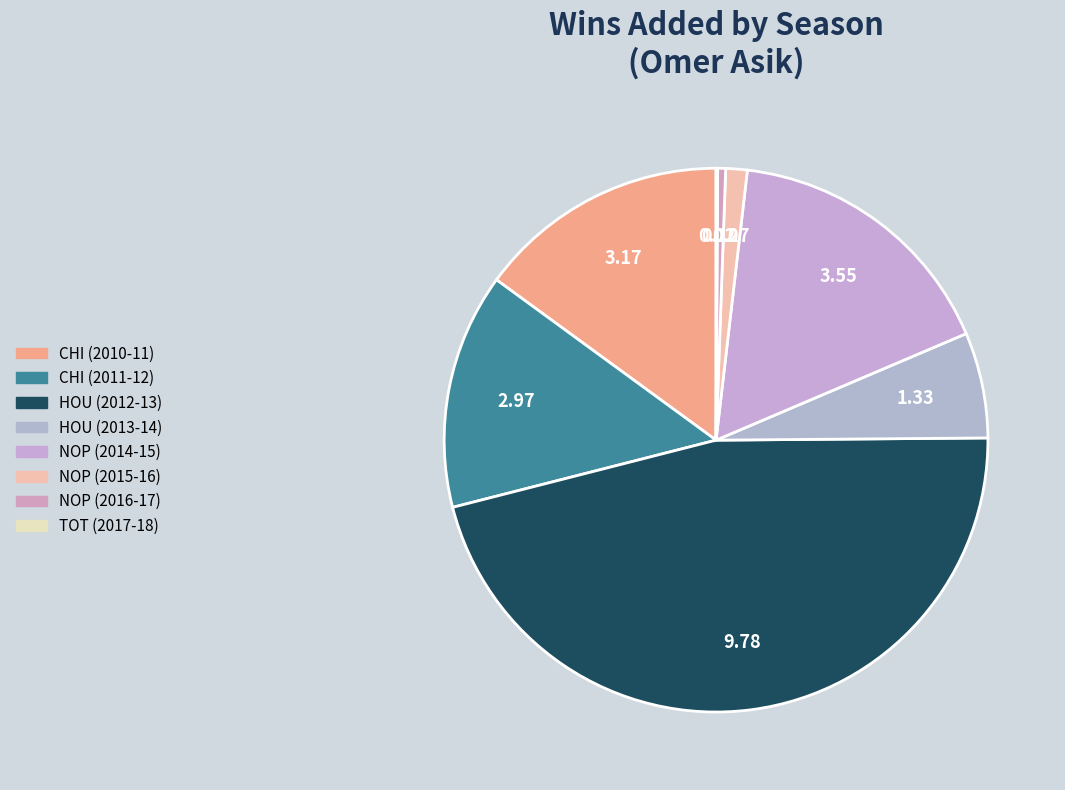

Is it true that HOU (2012-13) is 33% of the pie?

False